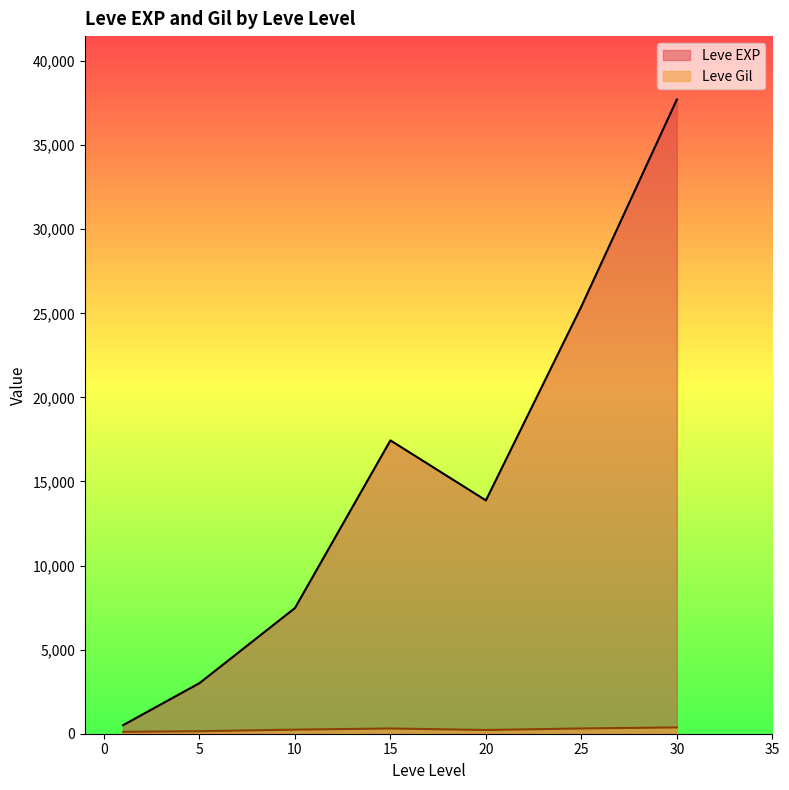

At which category does Leve Gil reach its first local valley?

1